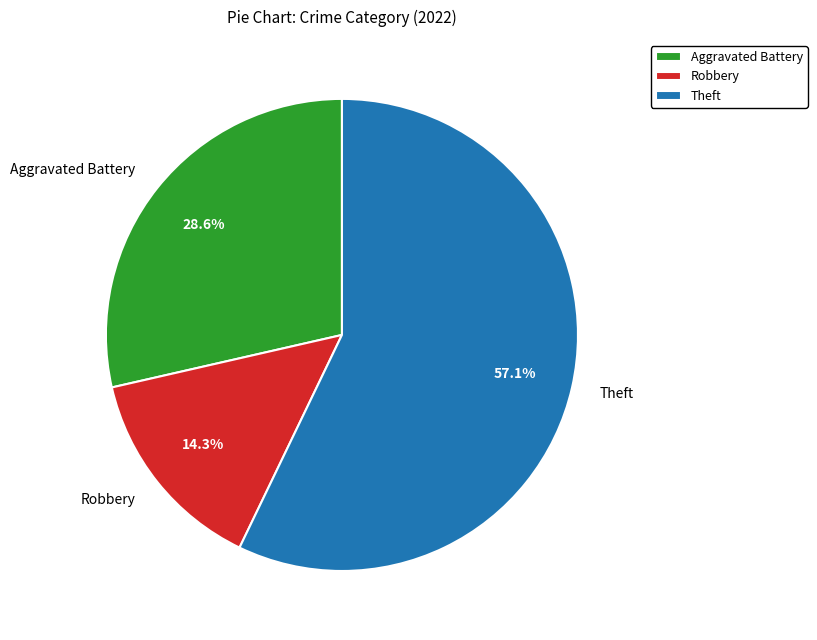

Does any single category account for the majority?

Yes